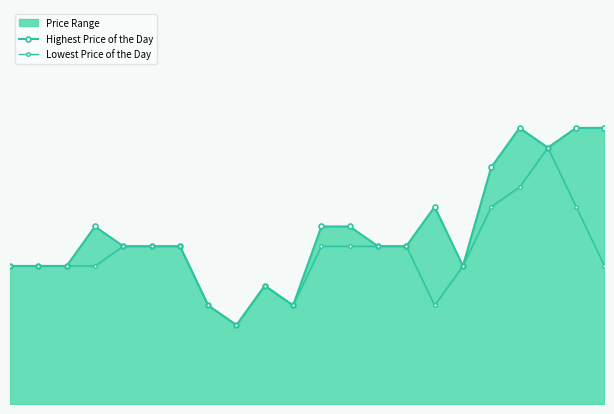

At which label does Highest Price of the Day first exceed 153?

7.5